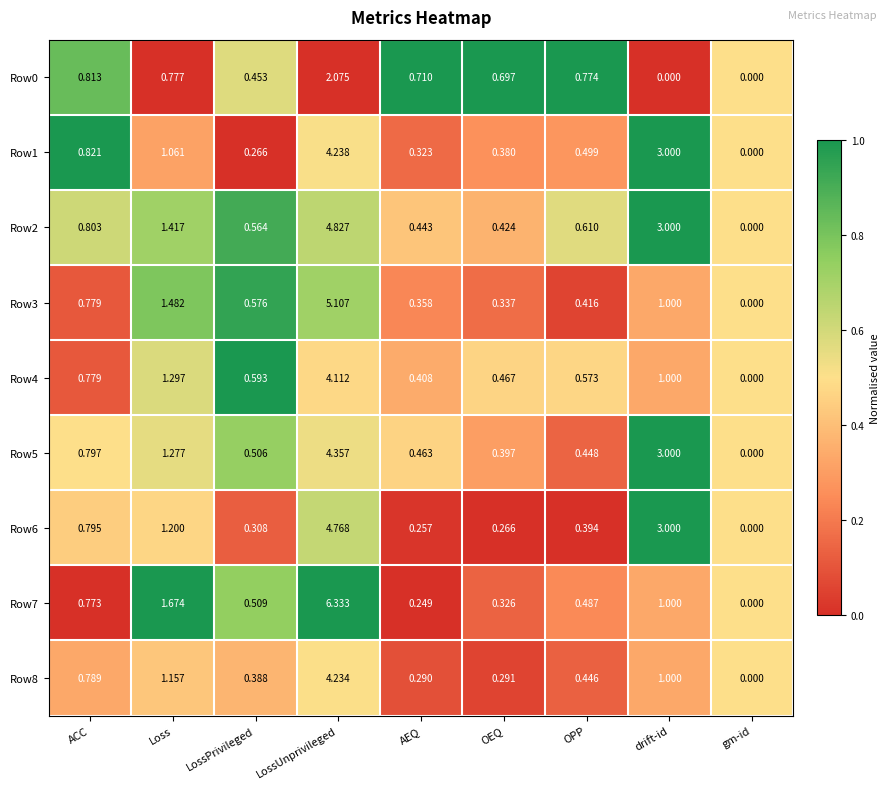

At which category does the chart reach its peak across all series?

LossUnprivileged